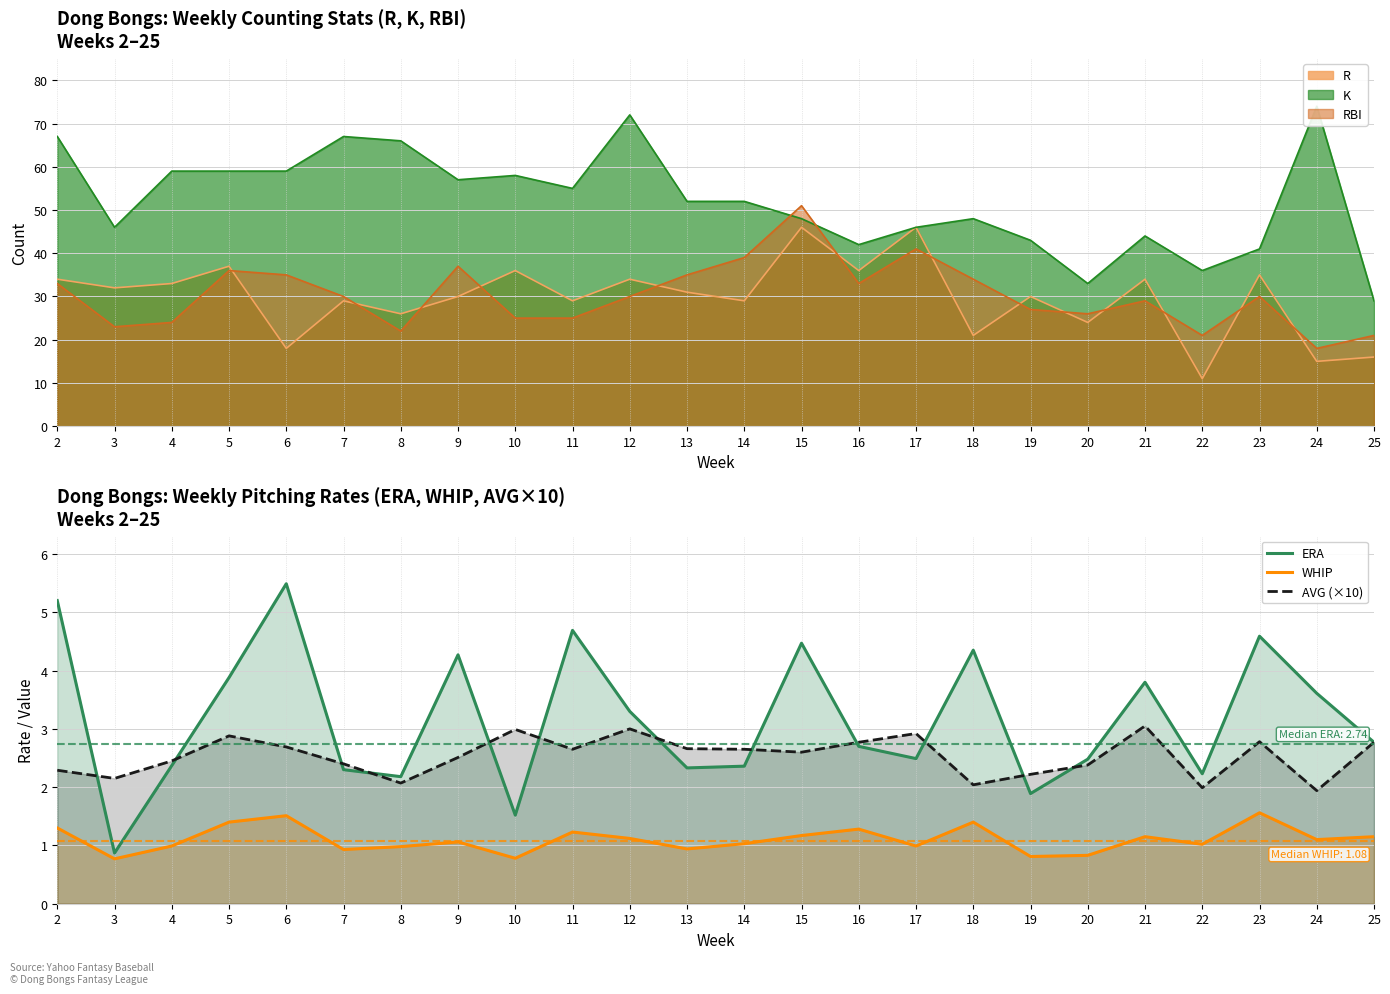

True or false: AVG (×10) and WHIP intersect in this chart.

False